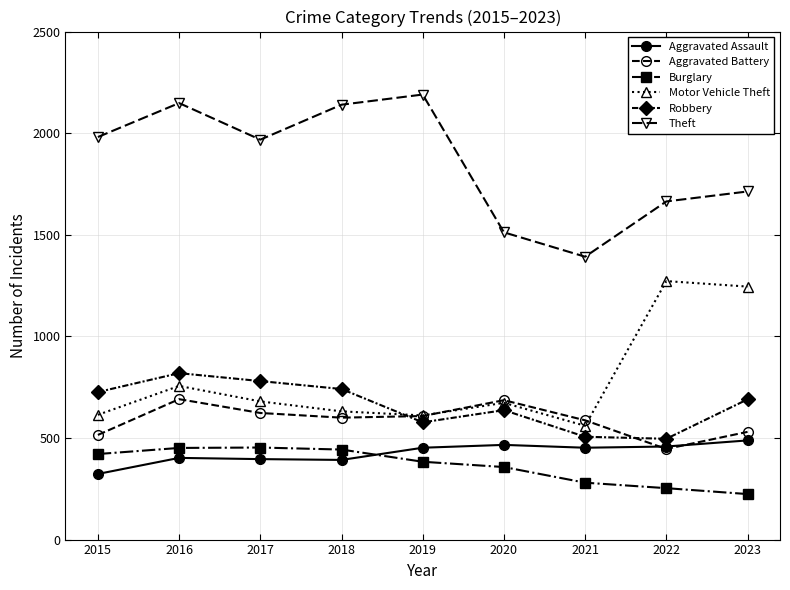

True or false: Burglary has a value of 383 at 2019.

True